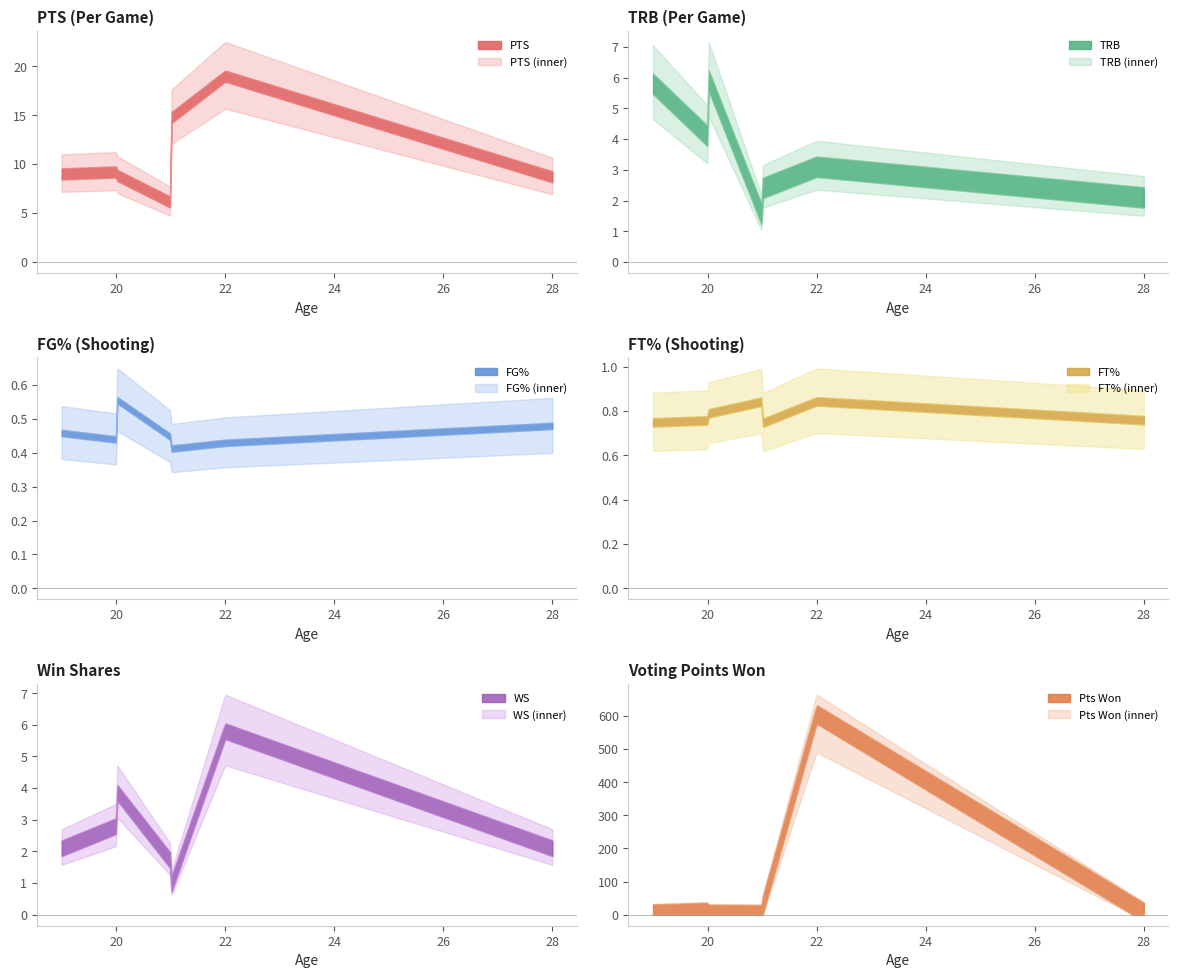

What is the difference between the maximum and minimum values in the FG% series?

0.2